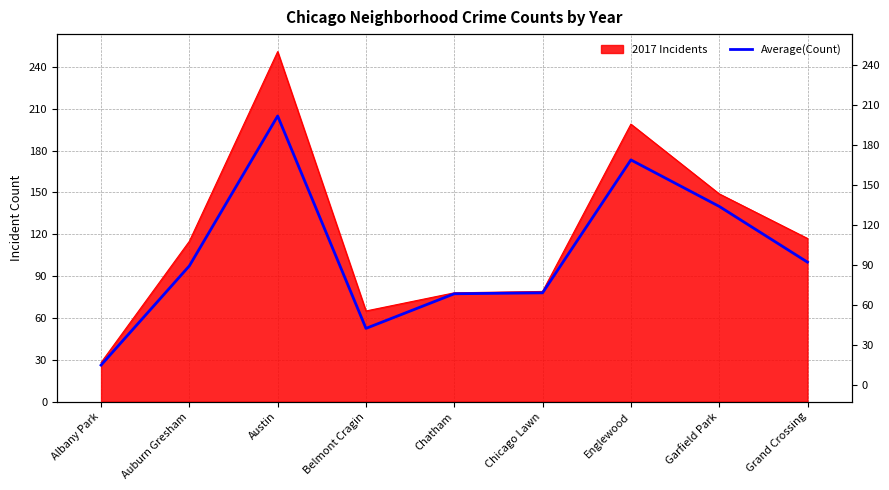

How many points are higher than both their immediate neighbors (excluding endpoints)?

2